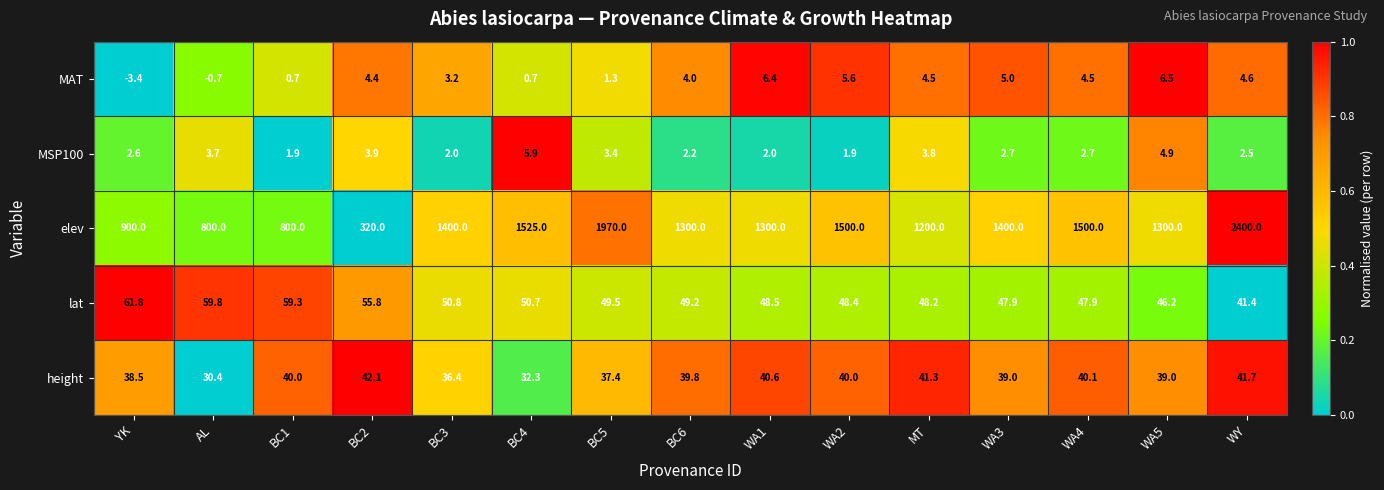

At which category is the sum across all series the highest?

WY